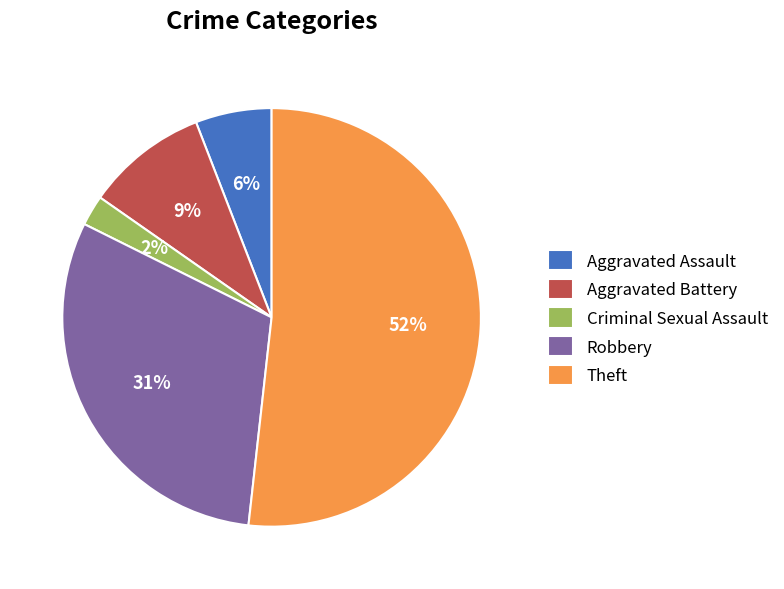

To the nearest percent, what percentage of the pie is Aggravated Assault?

6%